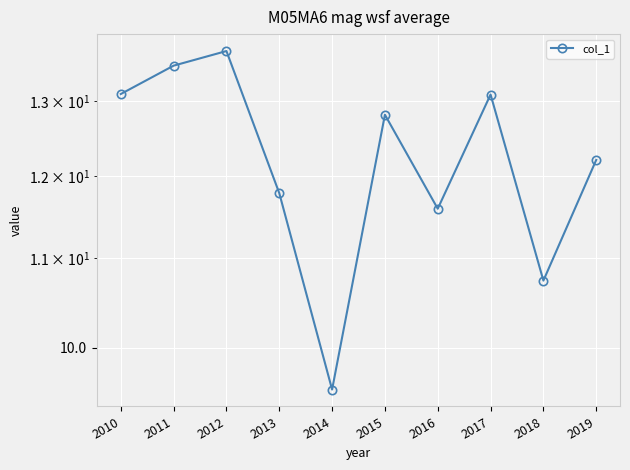

What is the smallest value displayed?

9.6